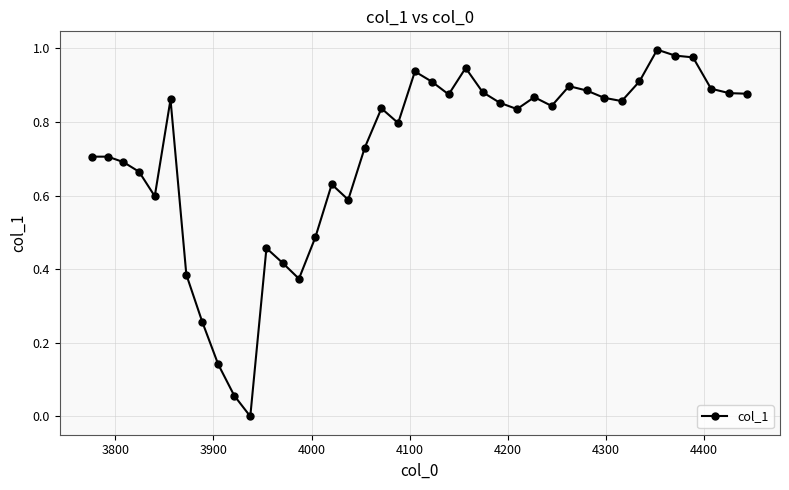

How many values exceed 0?

39